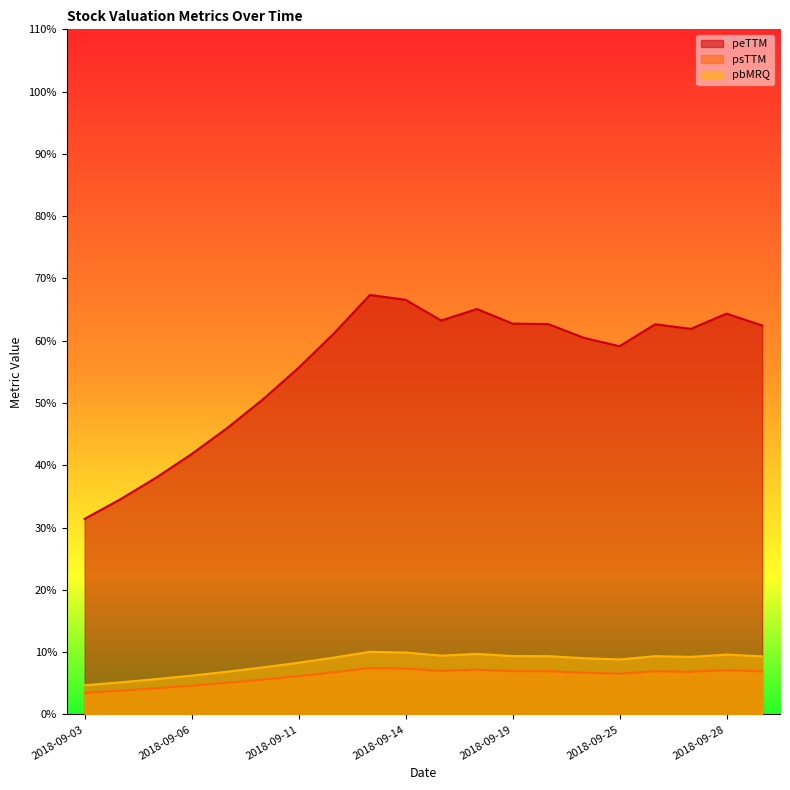

At which category is the sum across all series the highest?

2018-09-13